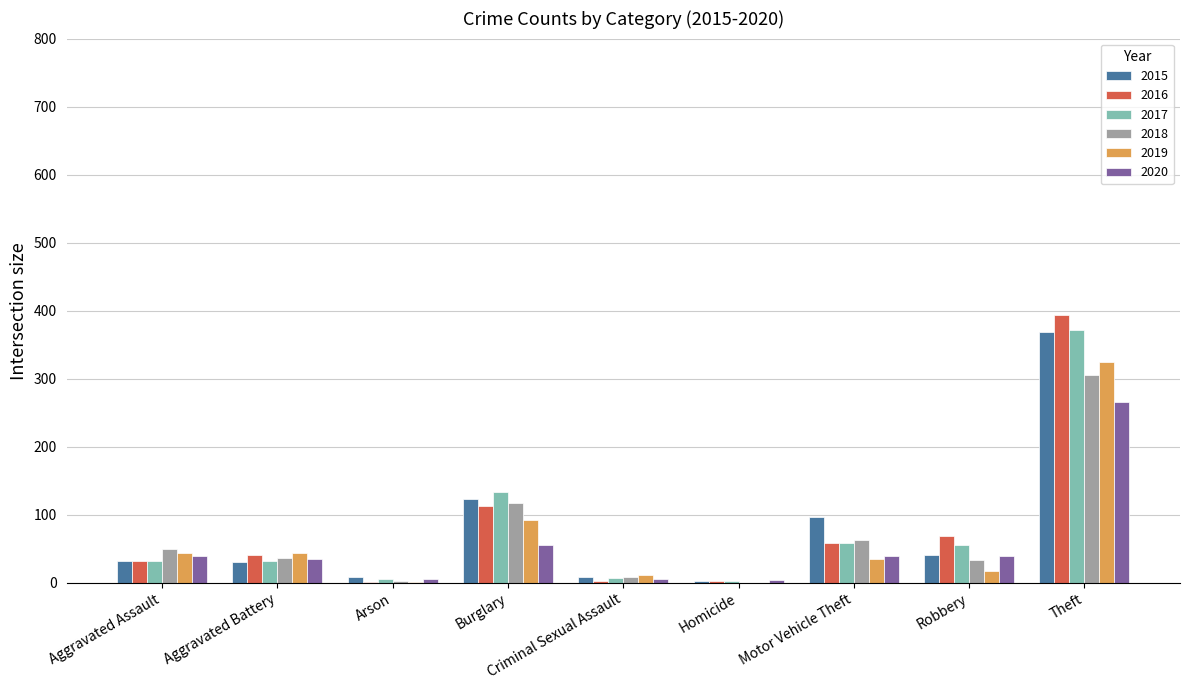

Which category has the highest value in the 2018 series?

Theft